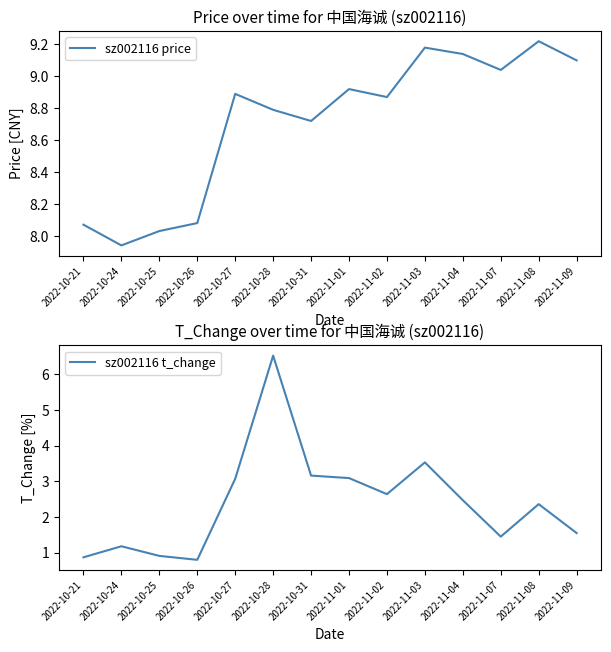

Reading left to right, list all the values displayed in this chart.

sz002116 price: 8.1	7.9	8.0	8.1	8.9	8.8	8.7	8.9	8.9	9.2	9.1	9.0	9.2	9.1
sz002116 t_change: 0.9	1.2	0.9	0.8	3.1	6.5	3.2	3.1	2.6	3.5	2.5	1.4	2.4	1.6